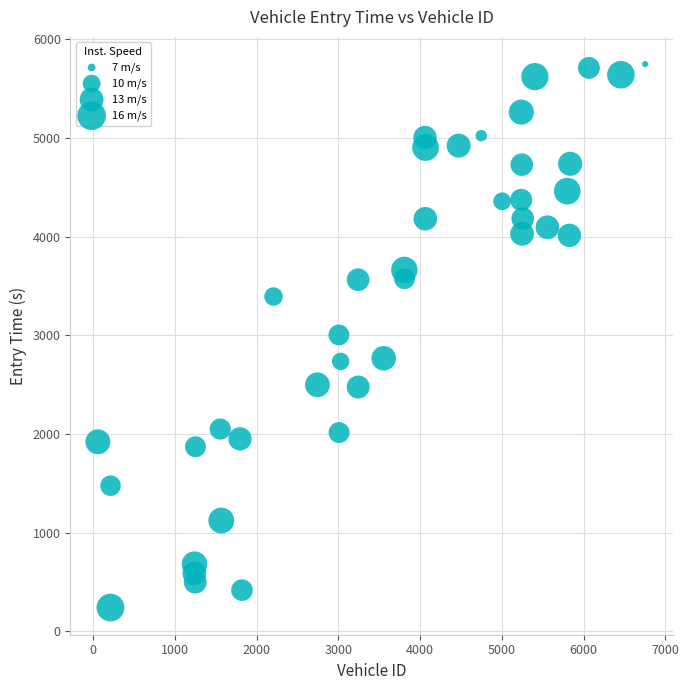

What is the range of X values (max minus min)?

6696.0